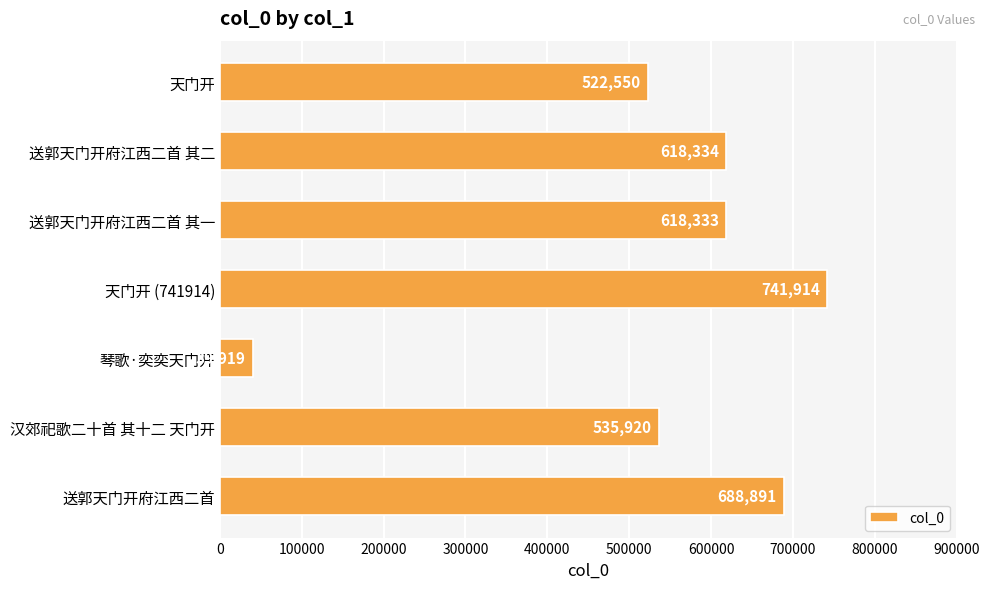

Between 送郭天门开府江西二首 and 汉郊祀歌二十首 其十二 天门开, which is larger?

送郭天门开府江西二首